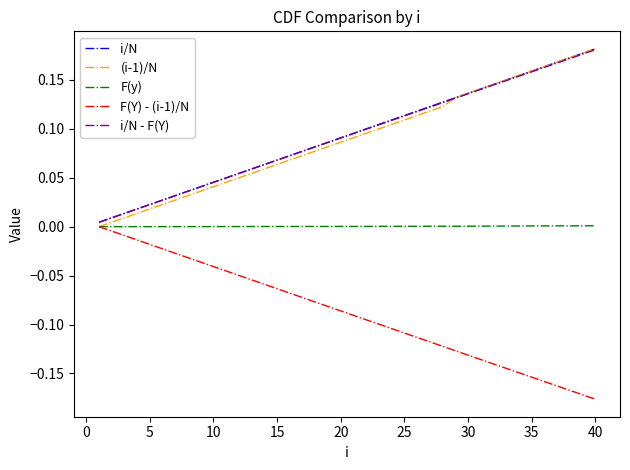

Which category has the lowest value across all series?

40